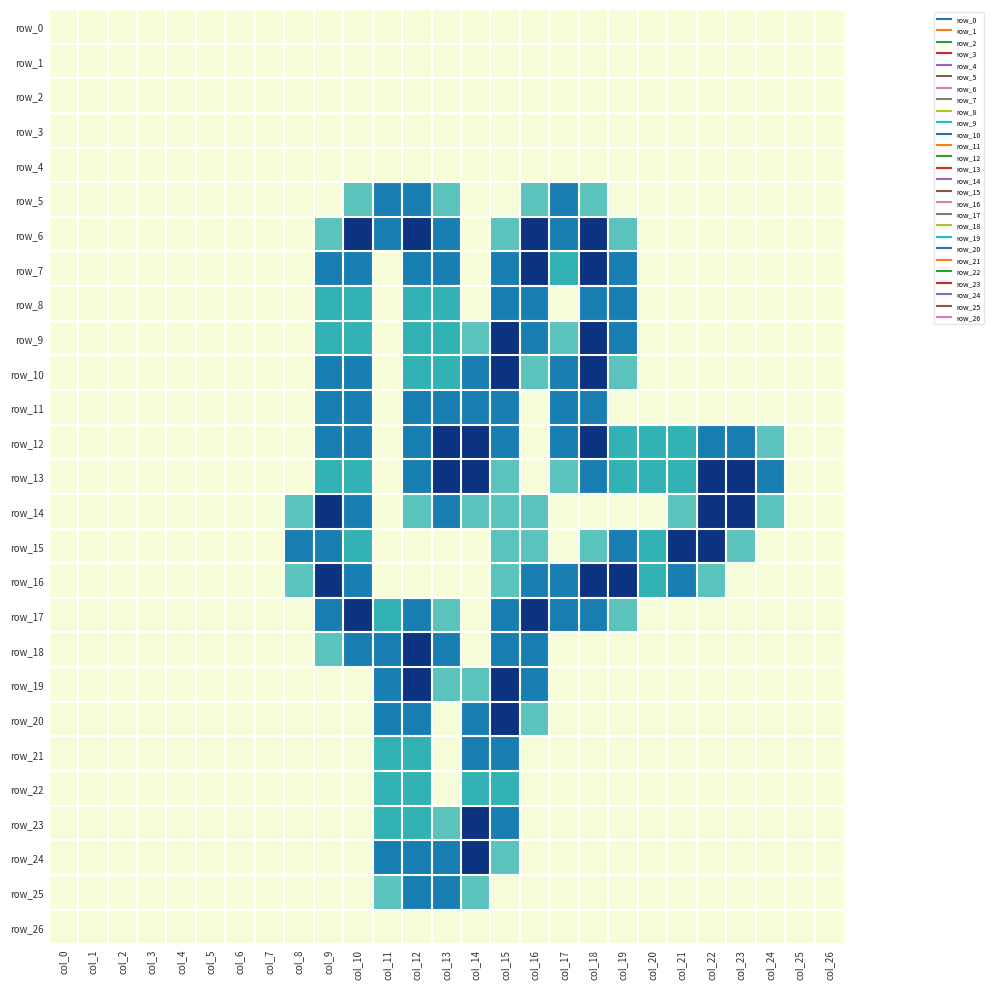

At which category does the chart reach its minimum across all series?

col_0